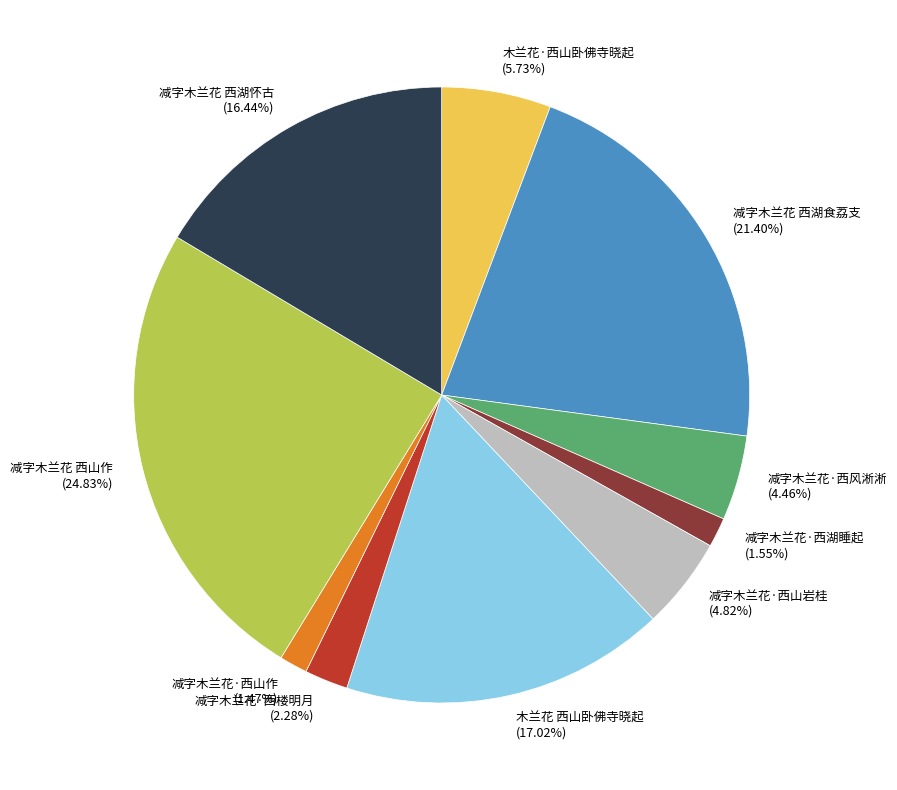

Which has a higher value, 减字木兰花·西风淅淅 (4.46%) or 减字木兰花·西湖睡起 (1.55%)?

减字木兰花·西风淅淅 (4.46%)